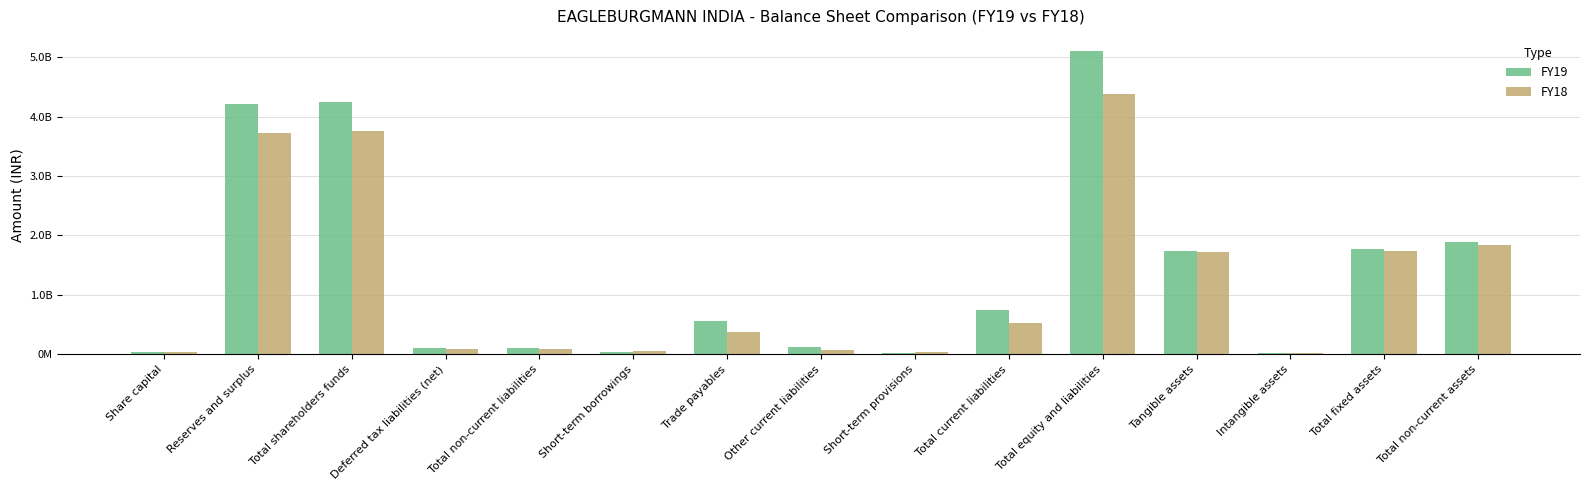

At which category is the sum across all series the highest?

Total equity and liabilities